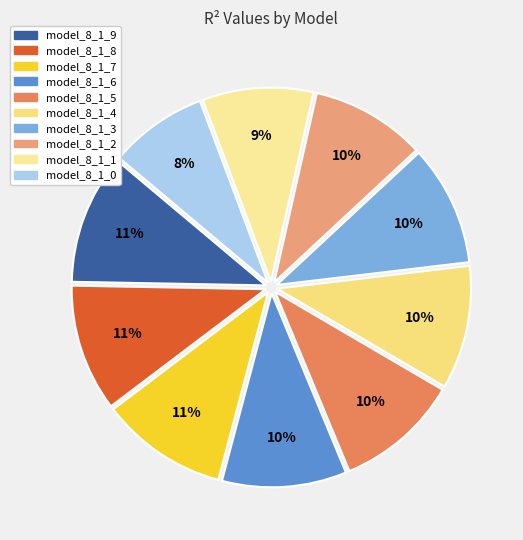

To the nearest percent, what percentage of the pie is model_8_1_2?

10%